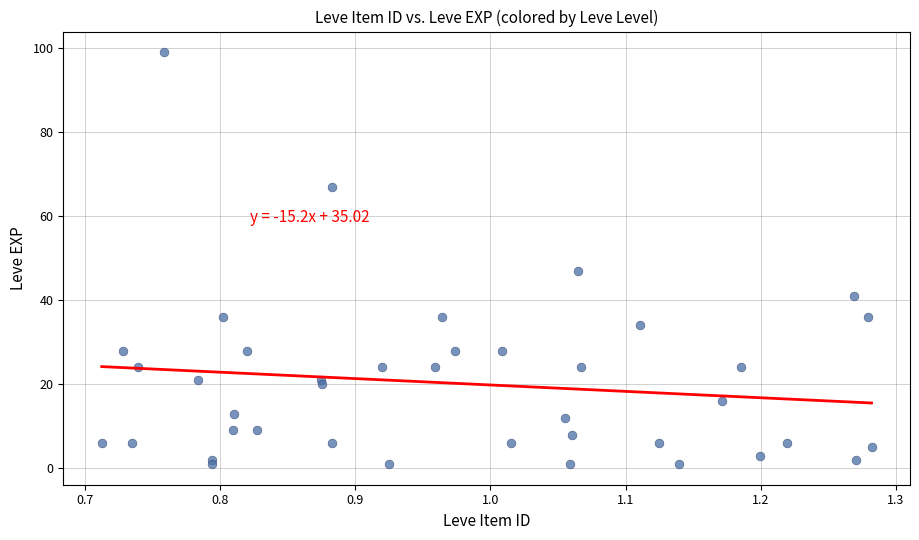

What Y value in the scatter plot is closest to 50?

47